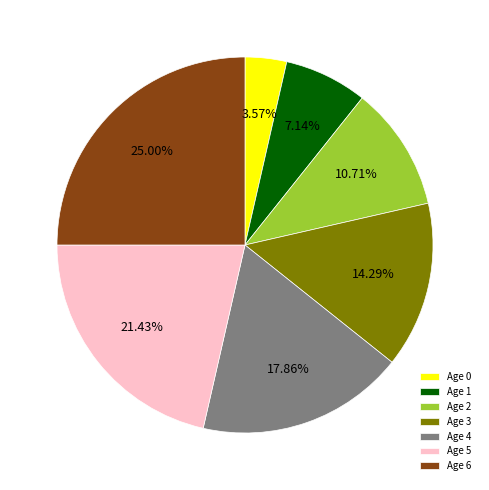

Which slice is the largest?

Age 6